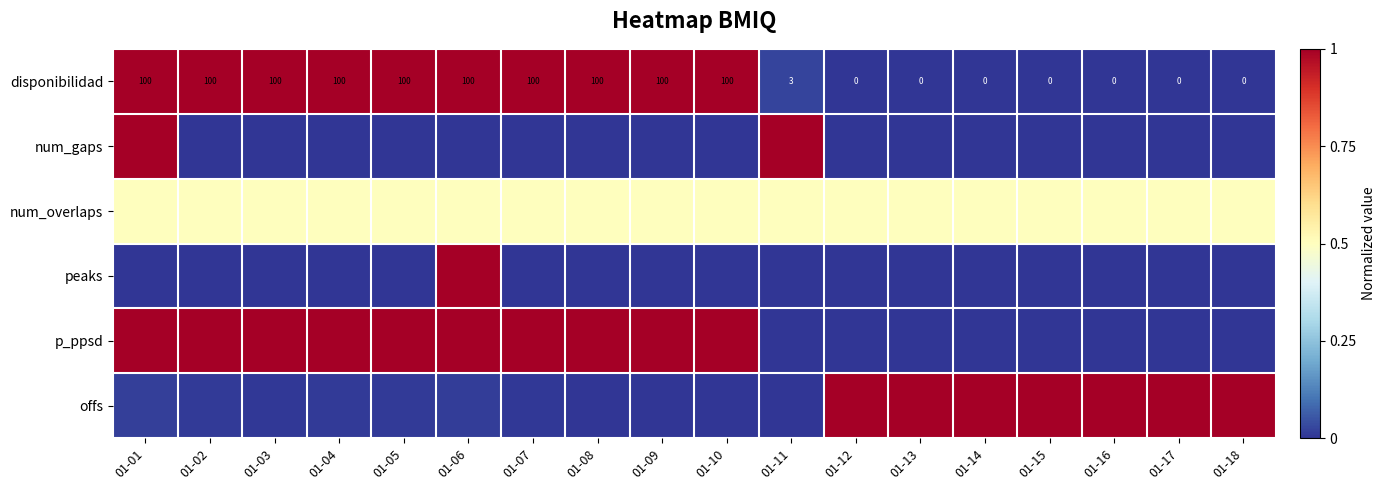

Rank the categories by disponibilidad value from highest to lowest.

01-01, 01-02, 01-03, 01-04, 01-05, 01-06, 01-07, 01-08, 01-09, 01-10, 01-11, 01-12, 01-13, 01-14, 01-15, 01-16, 01-17, 01-18